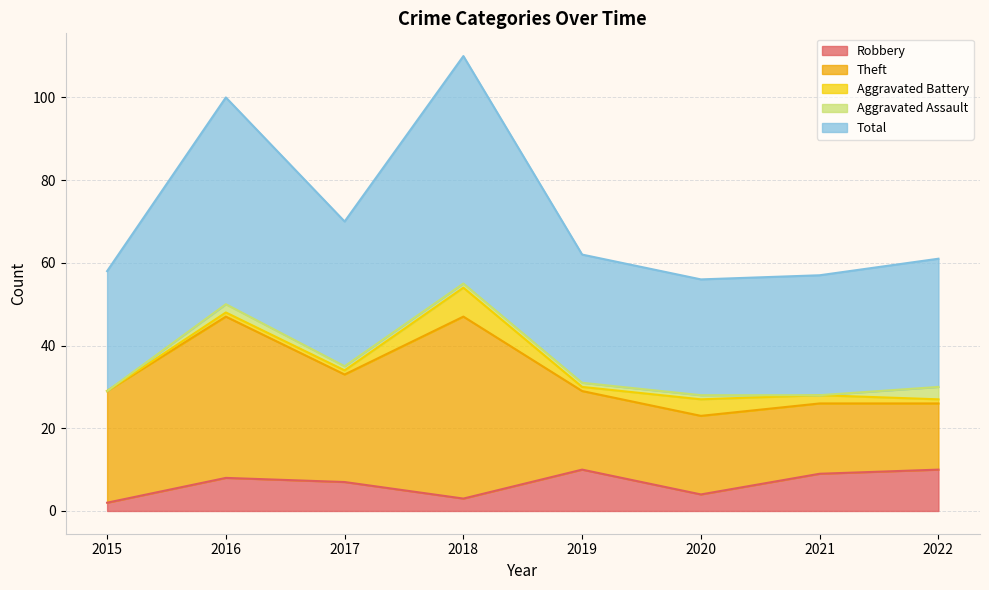

Reading left to right, transcribe all the data shown in this chart.

Robbery: 2015=2	2016=8	2017=7	2018=3	2019=10	2020=4	2021=9	2022=10
Theft: 2015=27	2016=39	2017=26	2018=44	2019=19	2020=19	2021=17	2022=16
Aggravated Battery: 2015=0	2016=1	2017=1	2018=7	2019=1	2020=4	2021=2	2022=1
Aggravated Assault: 2015=0	2016=2	2017=1	2018=1	2019=1	2020=1	2021=0	2022=3
Total: 2015=29	2016=50	2017=35	2018=55	2019=31	2020=28	2021=29	2022=31